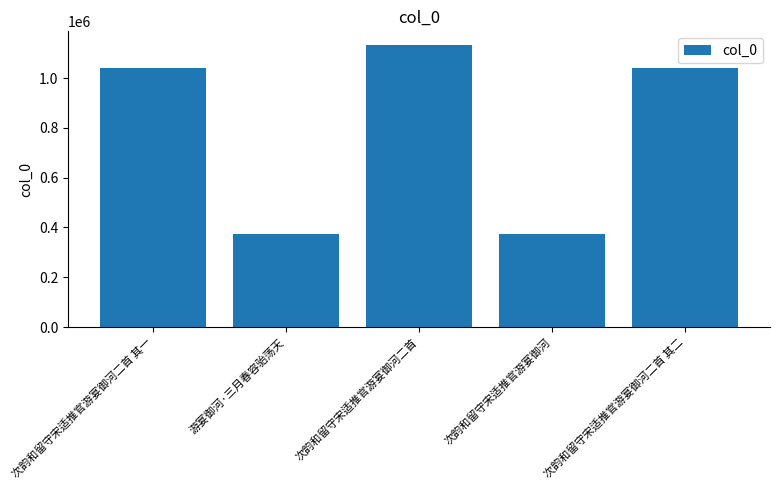

What is the change in value from 次韵和留守宋适推官游宴御河二首 to 次韵和留守宋适推官游宴御河?

-758261